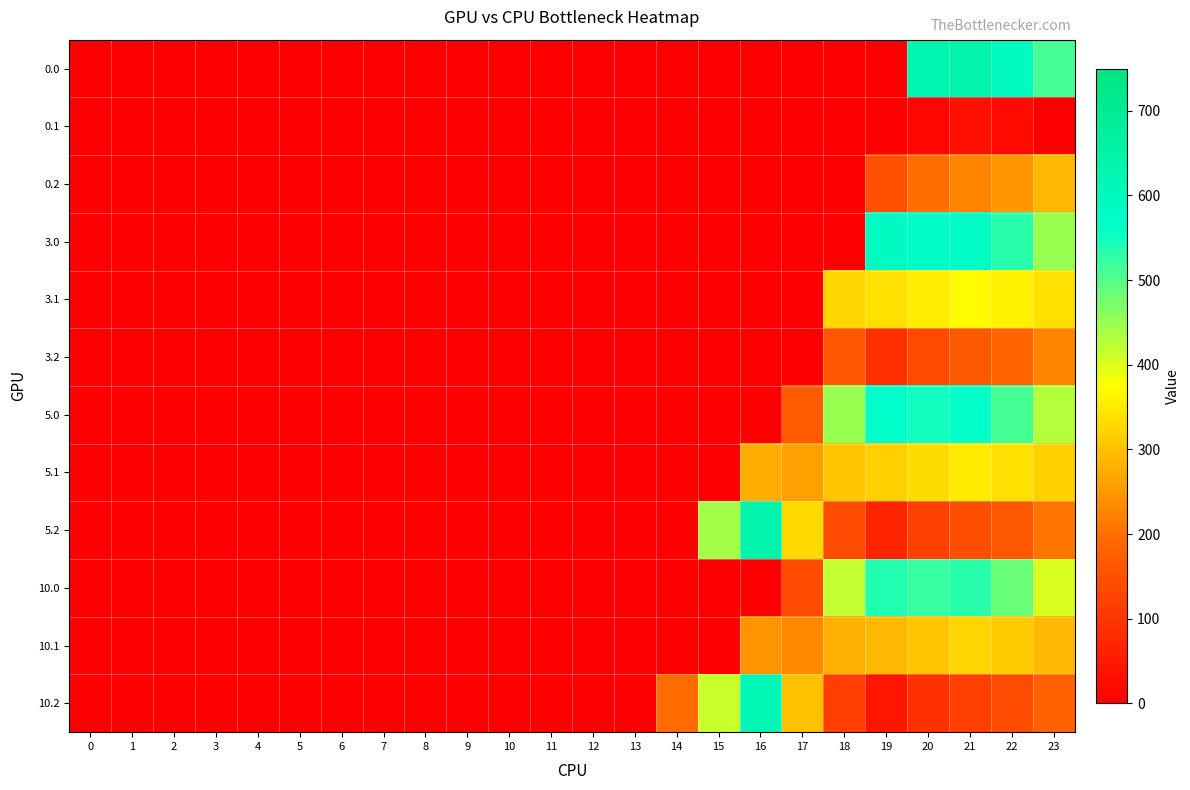

Reading right to left, what are all the values shown in this chart?

0.0: 23=511.3	22=592.3	21=638.4	20=629.9	19=0.0	18=0.0	17=0.0	16=0.0	15=0.0	14=0.0	13=0.0	12=0.0	11=0.0	10=0.0	9=0.0	8=0.0	7=0.0	6=0.0	5=0.0	4=0.0	3=0.0	2=0.0	1=0.0	0=0.0
0.1: 23=0.0	22=19.9	21=32.4	20=14.5	19=0.0	18=0.0	17=0.0	16=0.0	15=0.0	14=0.0	13=0.0	12=0.0	11=0.0	10=0.0	9=0.0	8=0.0	7=0.0	6=0.0	5=0.0	4=0.0	3=0.0	2=0.0	1=0.0	0=0.0
0.2: 23=287.5	22=247.4	21=226.4	20=199.2	19=151.1	18=0.0	17=0.0	16=0.0	15=0.0	14=0.0	13=0.0	12=0.0	11=0.0	10=0.0	9=0.0	8=0.0	7=0.0	6=0.0	5=0.0	4=0.0	3=0.0	2=0.0	1=0.0	0=0.0
3.0: 23=450.3	22=531.3	21=577.4	20=568.9	19=583.5	18=0.0	17=0.0	16=0.0	15=0.0	14=0.0	13=0.0	12=0.0	11=0.0	10=0.0	9=0.0	8=0.0	7=0.0	6=0.0	5=0.0	4=0.0	3=0.0	2=0.0	1=0.0	0=0.0
3.1: 23=338.4	22=358.9	21=371.4	20=353.5	19=338.7	18=327.5	17=0.0	16=0.0	15=0.0	14=0.0	13=0.0	12=0.0	11=0.0	10=0.0	9=0.0	8=0.0	7=0.0	6=0.0	5=0.0	4=0.0	3=0.0	2=0.0	1=0.0	0=0.0
3.2: 23=226.5	22=186.5	21=165.4	20=138.2	19=90.1	18=162.2	17=0.0	16=0.0	15=0.0	14=0.0	13=0.0	12=0.0	11=0.0	10=0.0	9=0.0	8=0.0	7=0.0	6=0.0	5=0.0	4=0.0	3=0.0	2=0.0	1=0.0	0=0.0
5.0: 23=430.3	22=511.3	21=557.4	20=548.9	19=563.5	18=448.6	17=169.3	16=0.0	15=0.0	14=0.0	13=0.0	12=0.0	11=0.0	10=0.0	9=0.0	8=0.0	7=0.0	6=0.0	5=0.0	4=0.0	3=0.0	2=0.0	1=0.0	0=0.0
5.1: 23=318.4	22=338.9	21=351.4	20=333.5	19=318.7	18=307.5	17=259.1	16=272.7	15=0.0	14=0.0	13=0.0	12=0.0	11=0.0	10=0.0	9=0.0	8=0.0	7=0.0	6=0.0	5=0.0	4=0.0	3=0.0	2=0.0	1=0.0	0=0.0
5.2: 23=206.5	22=166.4	21=145.4	20=118.2	19=70.1	18=142.1	17=328.5	16=640.2	15=441.2	14=0.0	13=0.0	12=0.0	11=0.0	10=0.0	9=0.0	8=0.0	7=0.0	6=0.0	5=0.0	4=0.0	3=0.0	2=0.0	1=0.0	0=0.0
10.0: 23=403.3	22=484.3	21=530.4	20=521.9	19=536.5	18=421.6	17=142.3	16=0.0	15=0.0	14=0.0	13=0.0	12=0.0	11=0.0	10=0.0	9=0.0	8=0.0	7=0.0	6=0.0	5=0.0	4=0.0	3=0.0	2=0.0	1=0.0	0=0.0
10.1: 23=291.4	22=311.9	21=324.4	20=306.5	19=291.7	18=280.5	17=232.1	16=245.7	15=0.0	14=0.0	13=0.0	12=0.0	11=0.0	10=0.0	9=0.0	8=0.0	7=0.0	6=0.0	5=0.0	4=0.0	3=0.0	2=0.0	1=0.0	0=0.0
10.2: 23=179.5	22=139.4	21=118.4	20=91.2	19=43.1	18=115.1	17=301.5	16=613.2	15=414.2	14=193.9	13=0.0	12=0.0	11=0.0	10=0.0	9=0.0	8=0.0	7=0.0	6=0.0	5=0.0	4=0.0	3=0.0	2=0.0	1=0.0	0=0.0